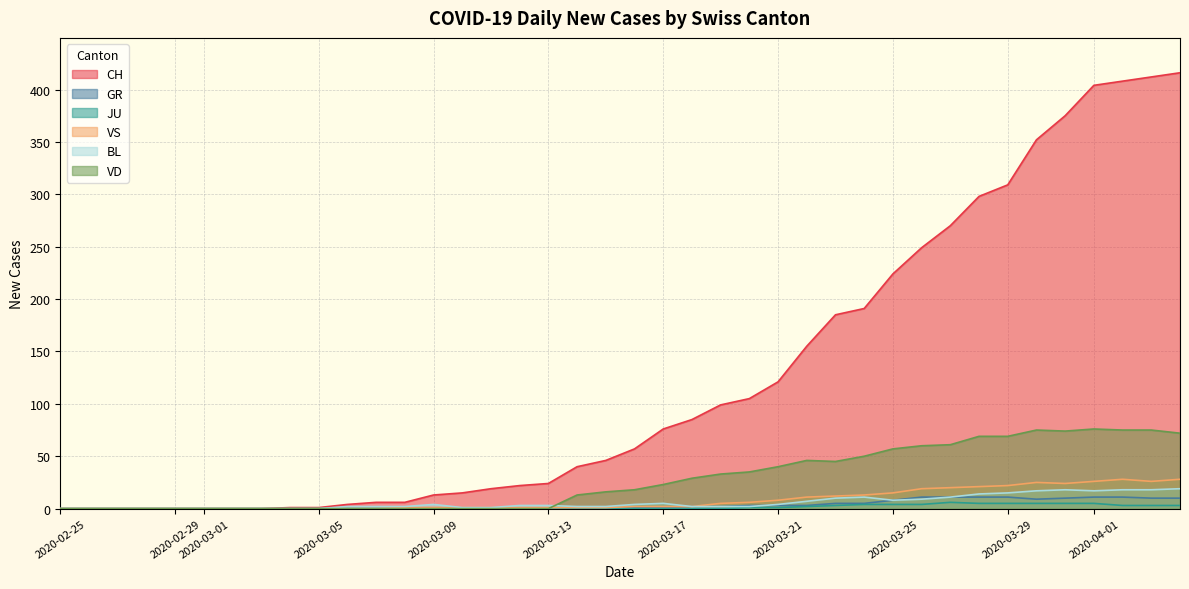

Which series has the largest total across all categories?

CH